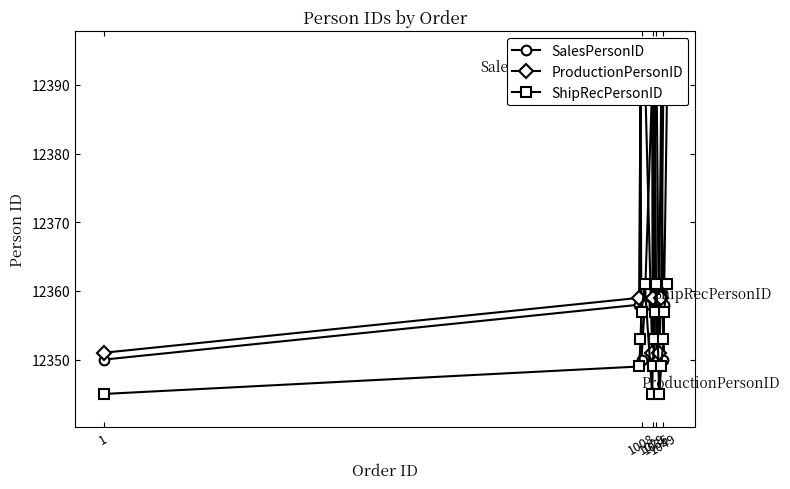

Rank the series by their maximum value, from highest to lowest.

ProductionPersonID, SalesPersonID, ShipRecPersonID